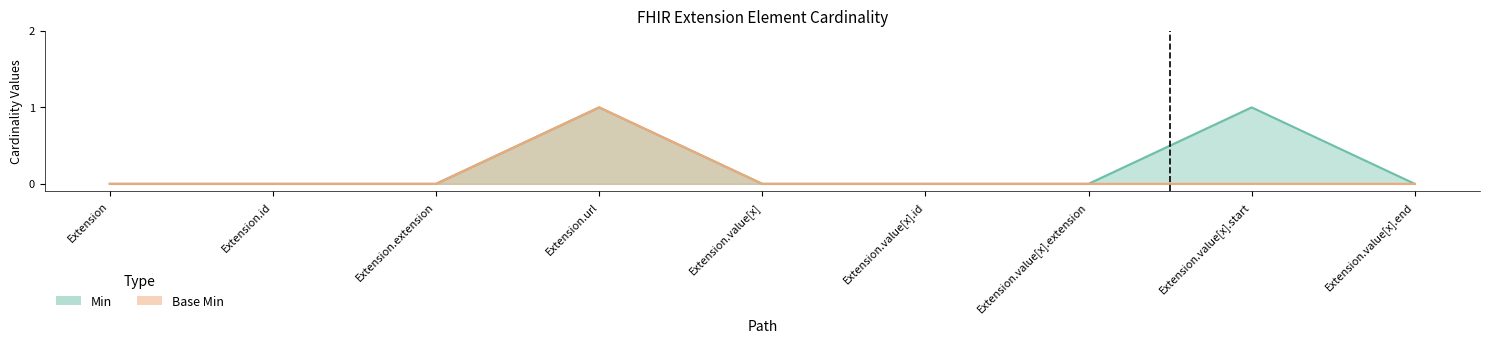

What is the maximum value shown in the chart?

1